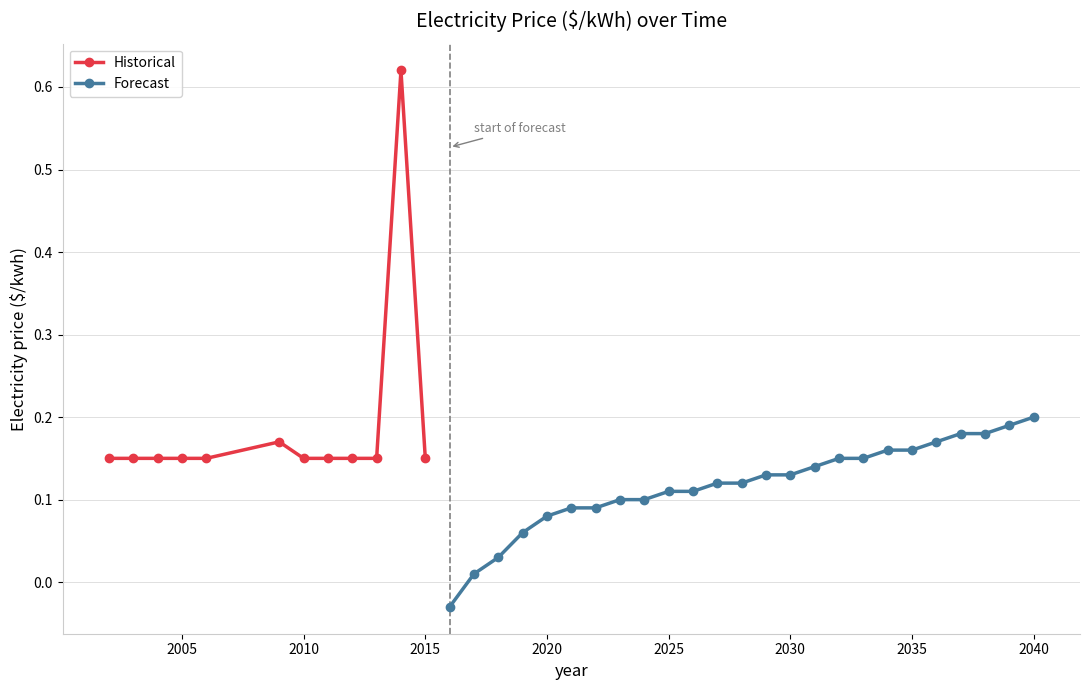

Is it true that Historical equals 0.0 at 2010?

False